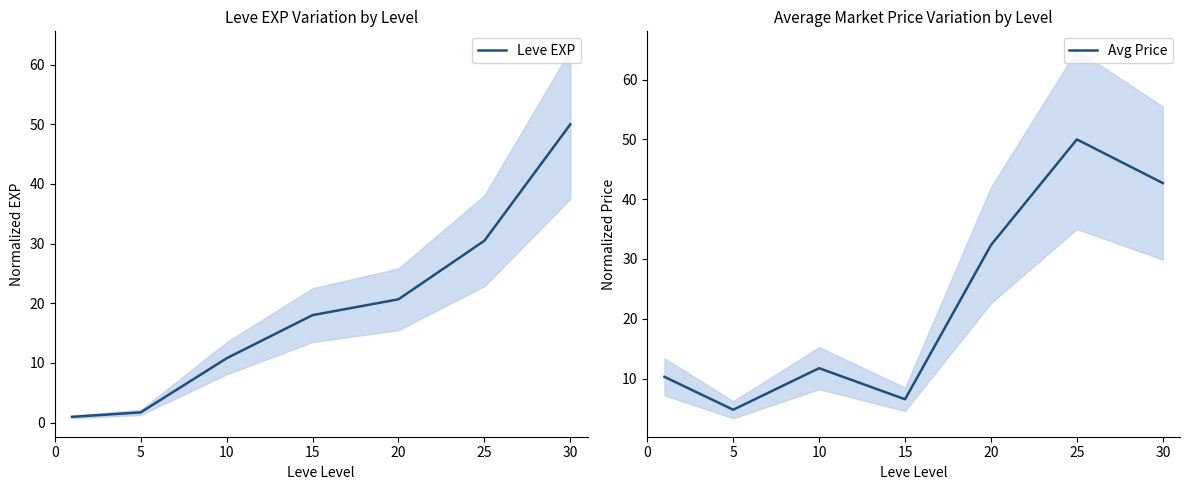

How many lines are shown in the chart?

2